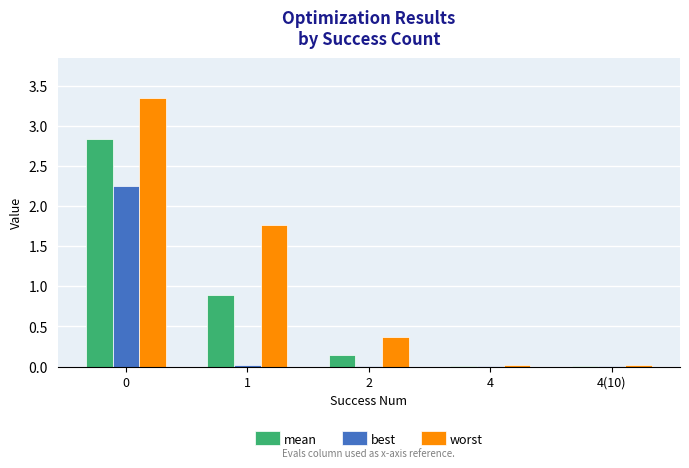

At which label is worst closest to 1?

2